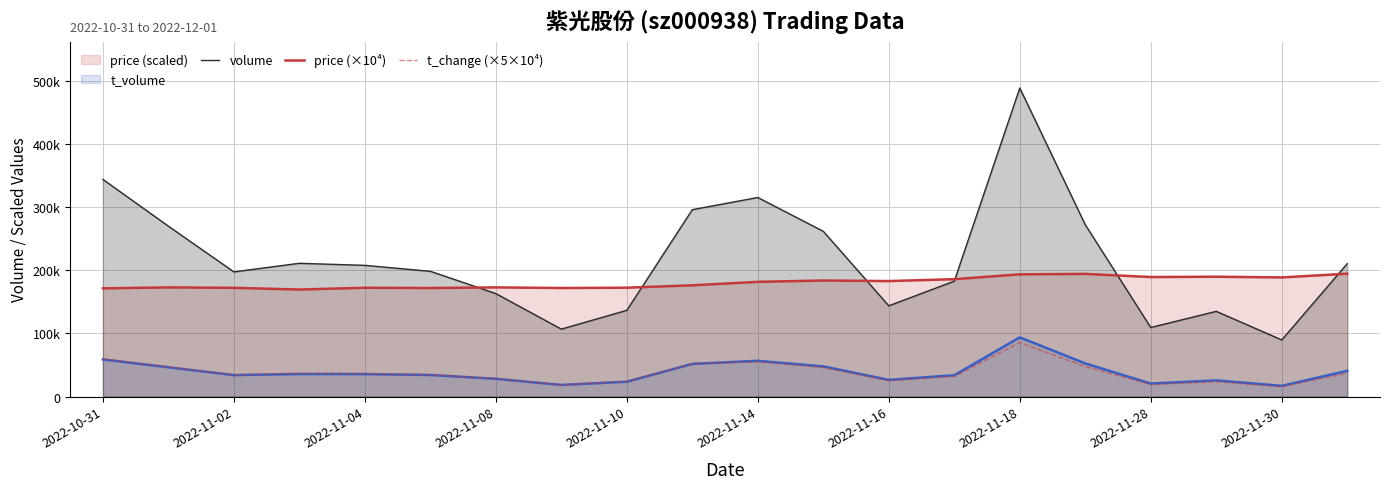

True or false: t_change (×5×10⁴) and price (×10⁴) intersect in this chart.

False